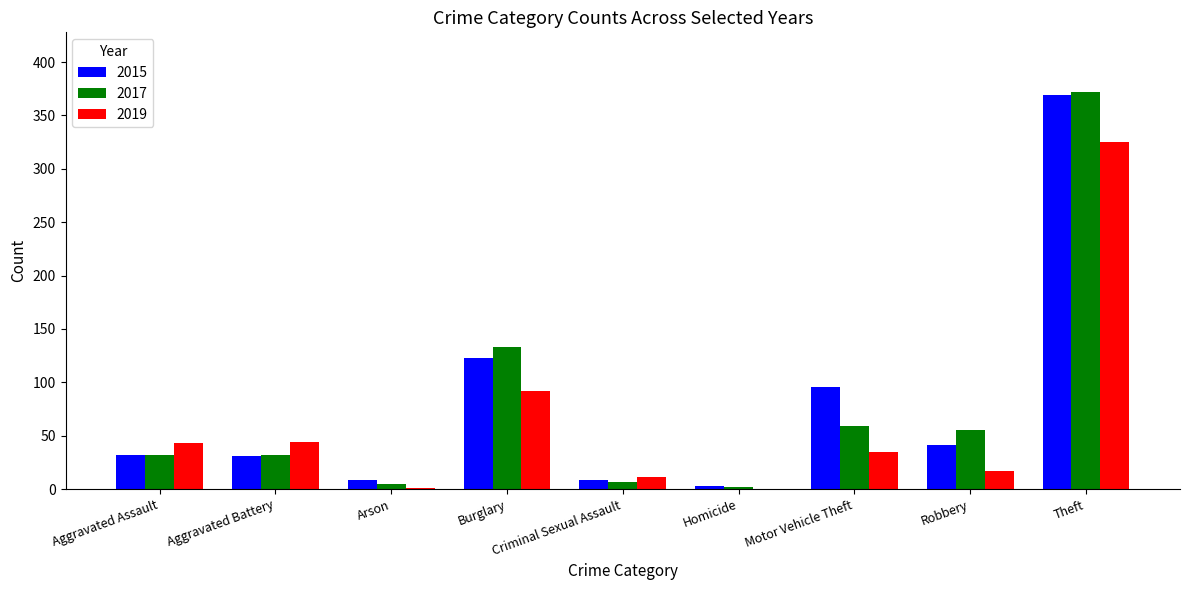

Where is 2017 nearest to the value 187?

Burglary